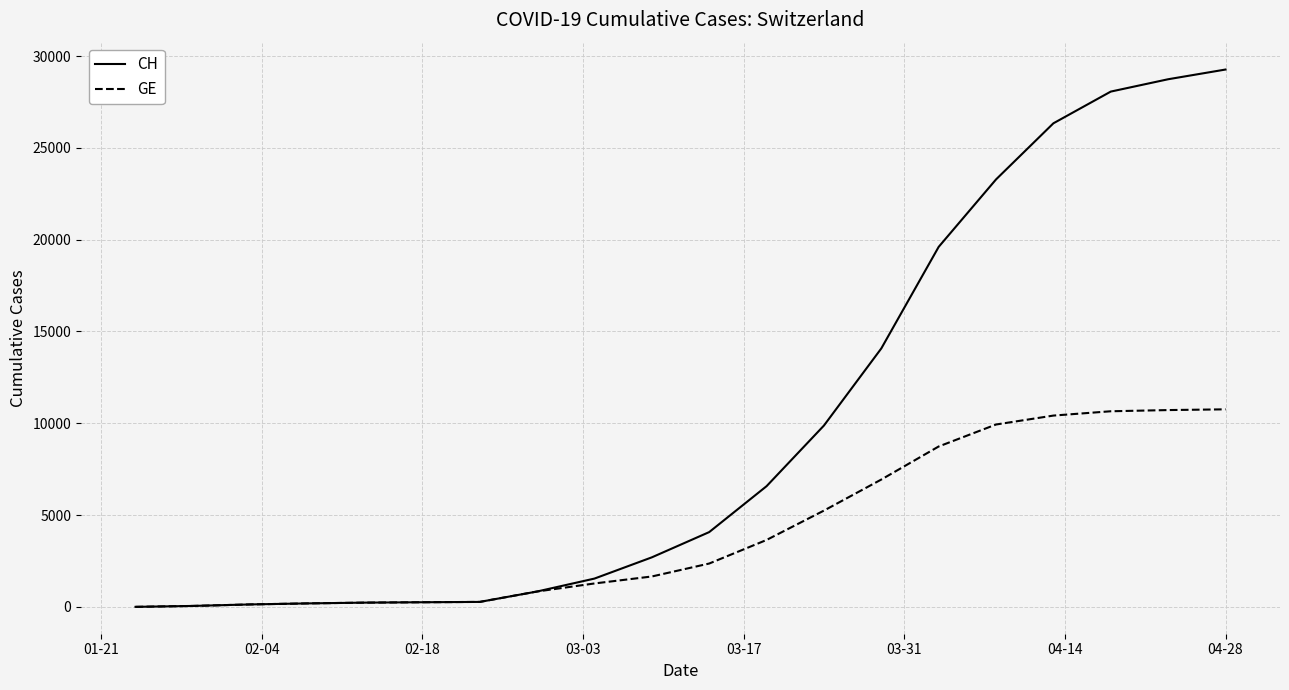

List the series in order of their peak value, lowest first.

GE, CH